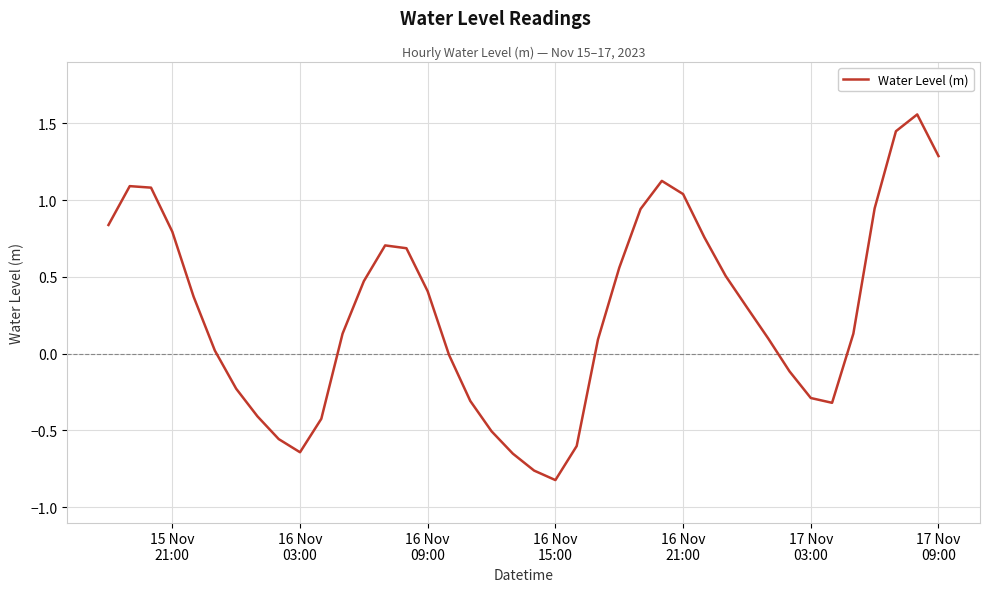

How many lines are shown in the chart?

1